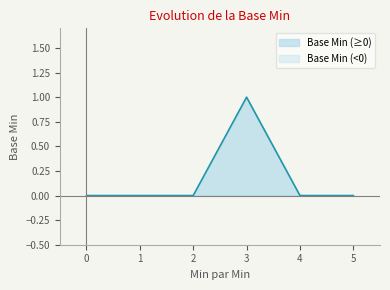

What is the greatest value displayed?

1